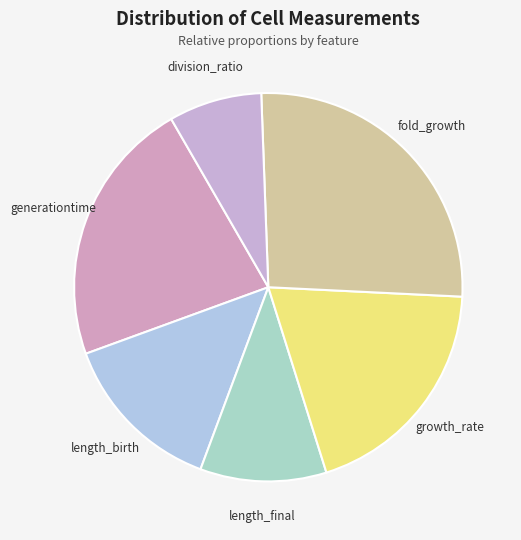

Which category has the biggest portion of the pie?

fold_growth